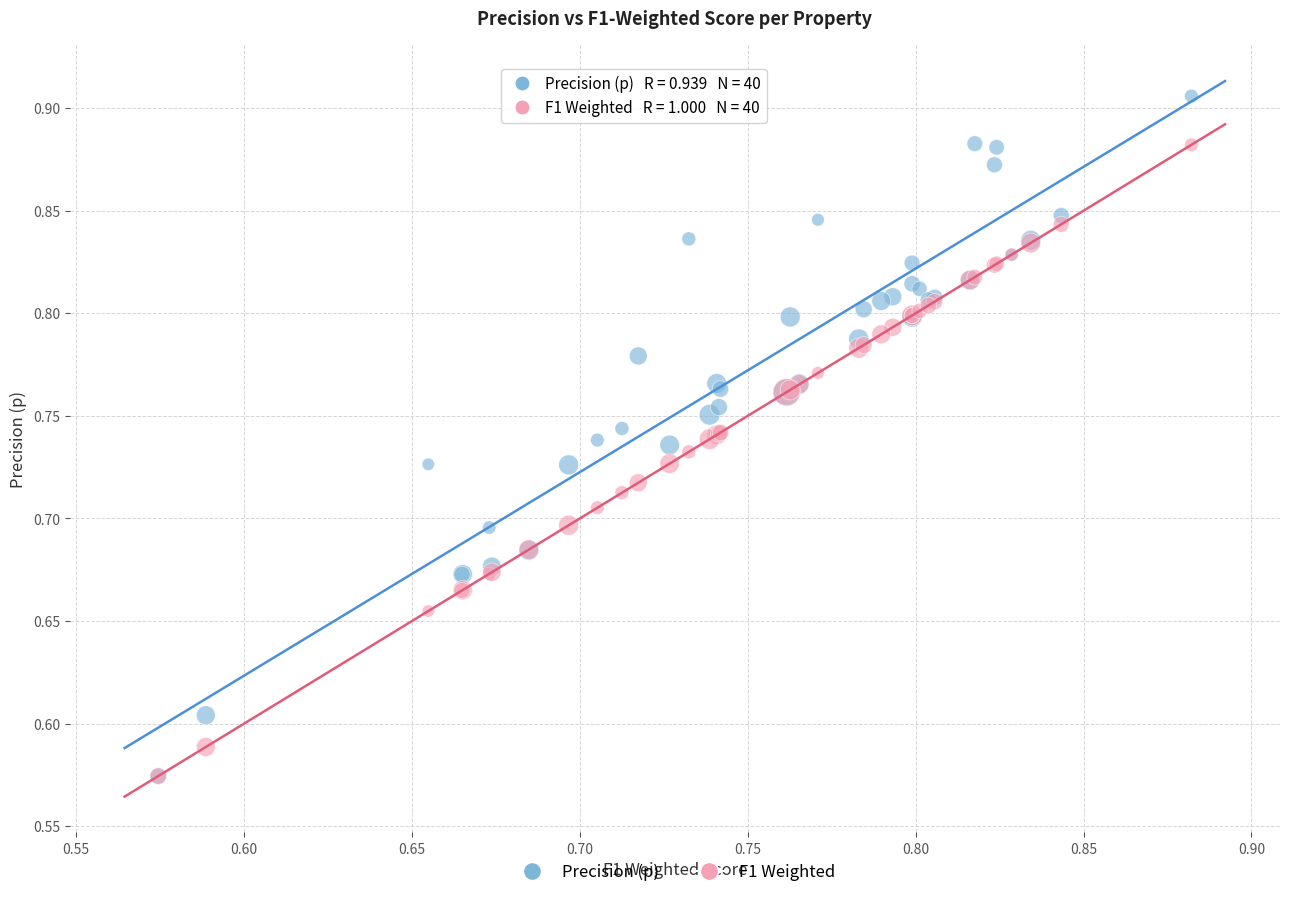

What are all the series names shown in the legend?

Precision (p), F1 Weighted